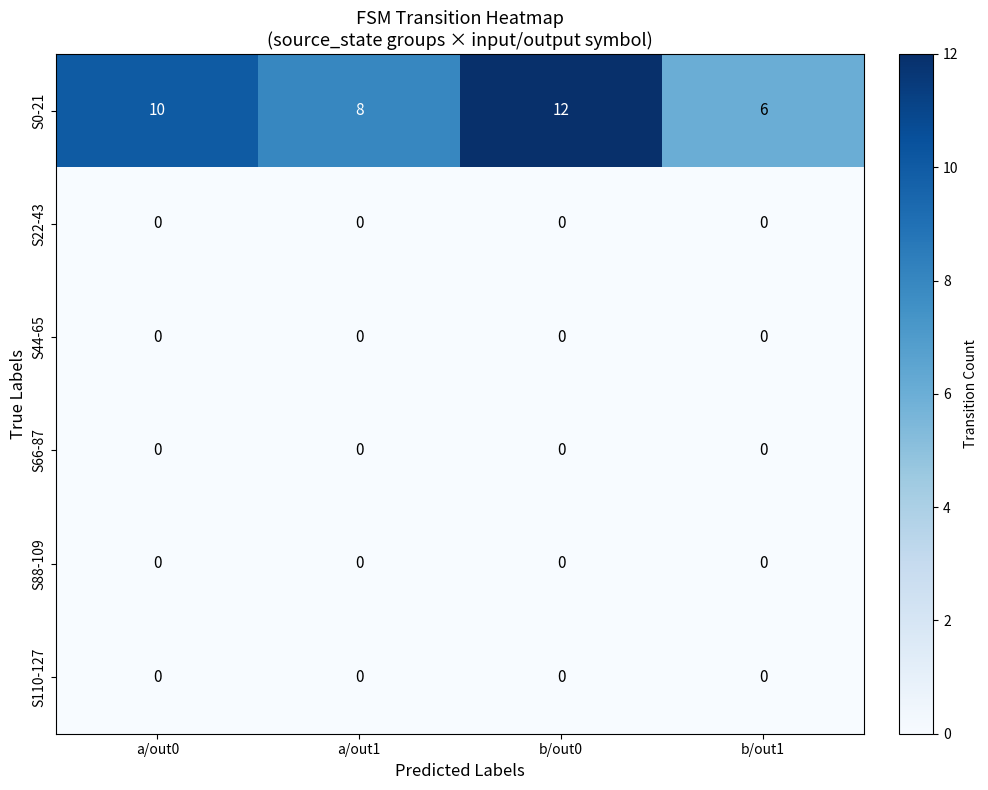

What is the greatest value displayed?

12